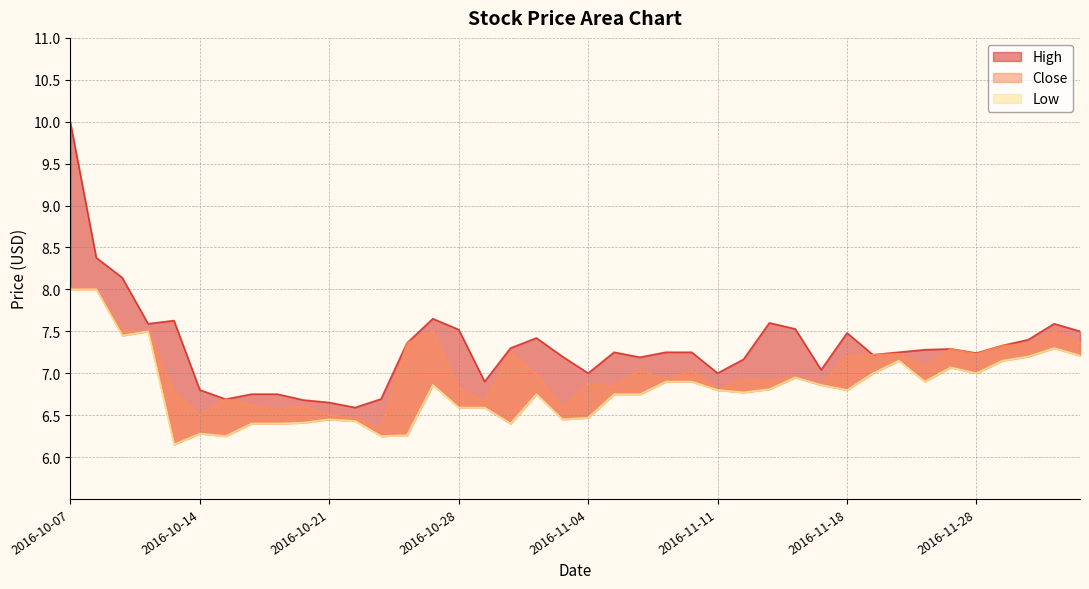

Rank the series by their average value, from highest to lowest.

High, Close, Low